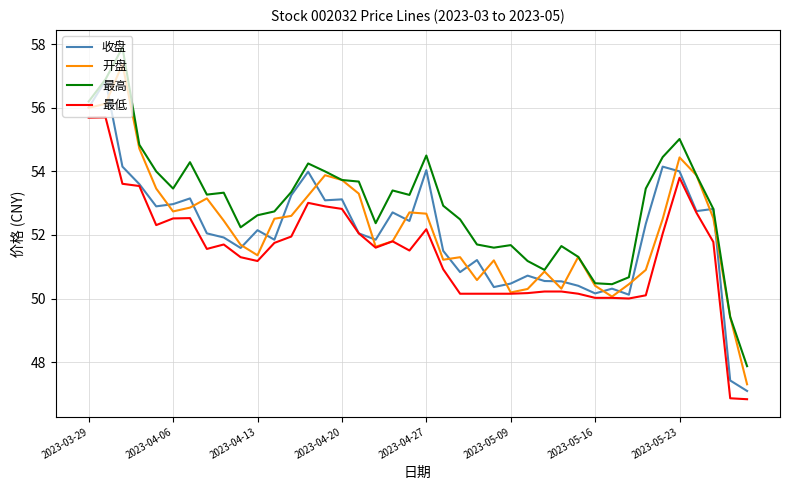

True or false: 最低 and 最高 cross at least once.

False